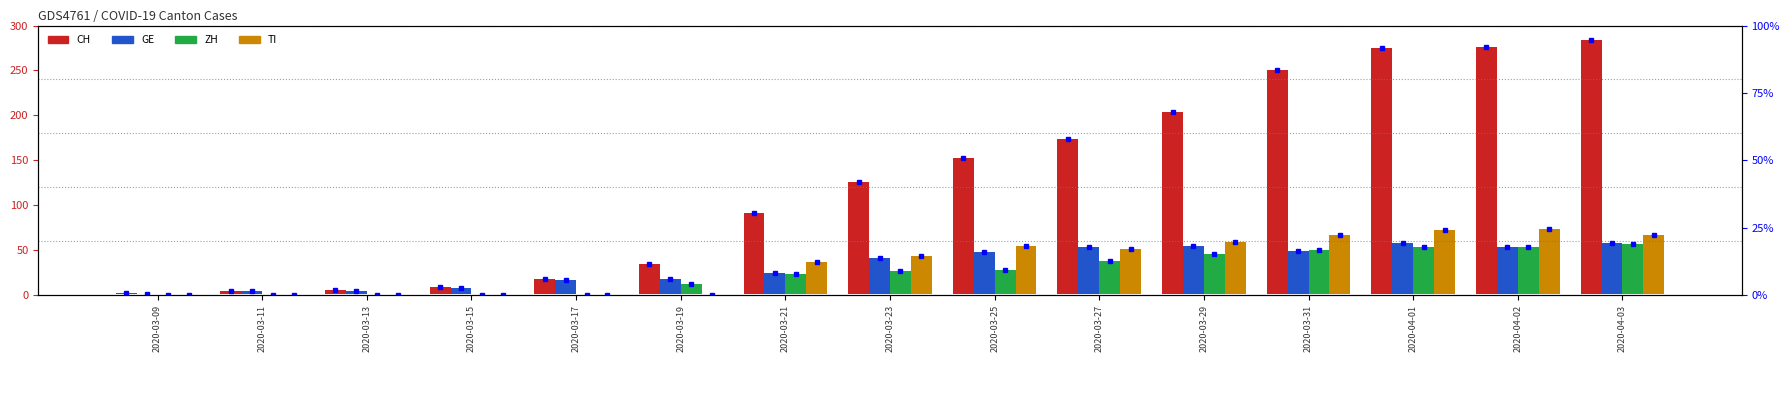

Which series has the largest total across all categories?

CH